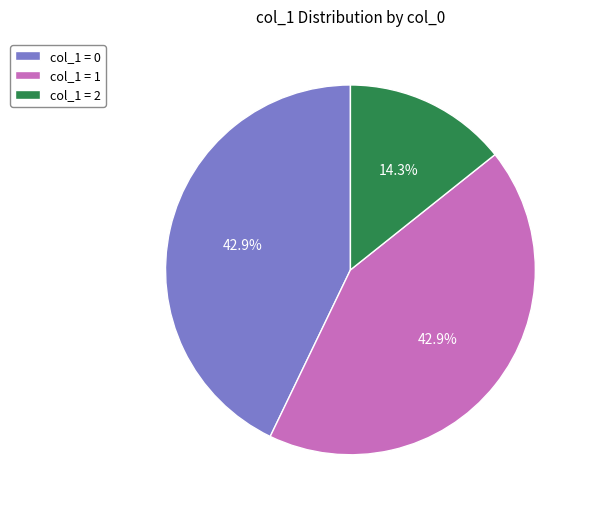

What portion of the pie excludes col_1 = 2?

85.7%